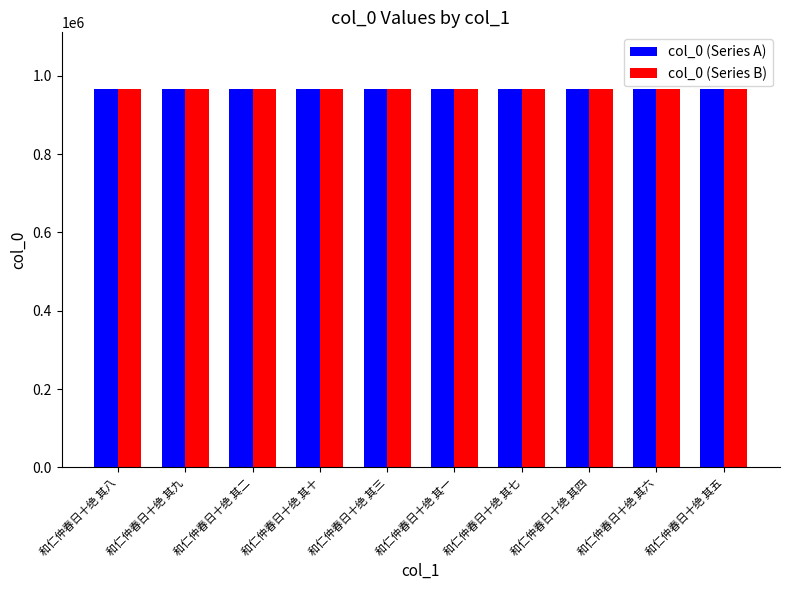

What is the total value across all series at 和仁仲春日十绝 其七?

1931514